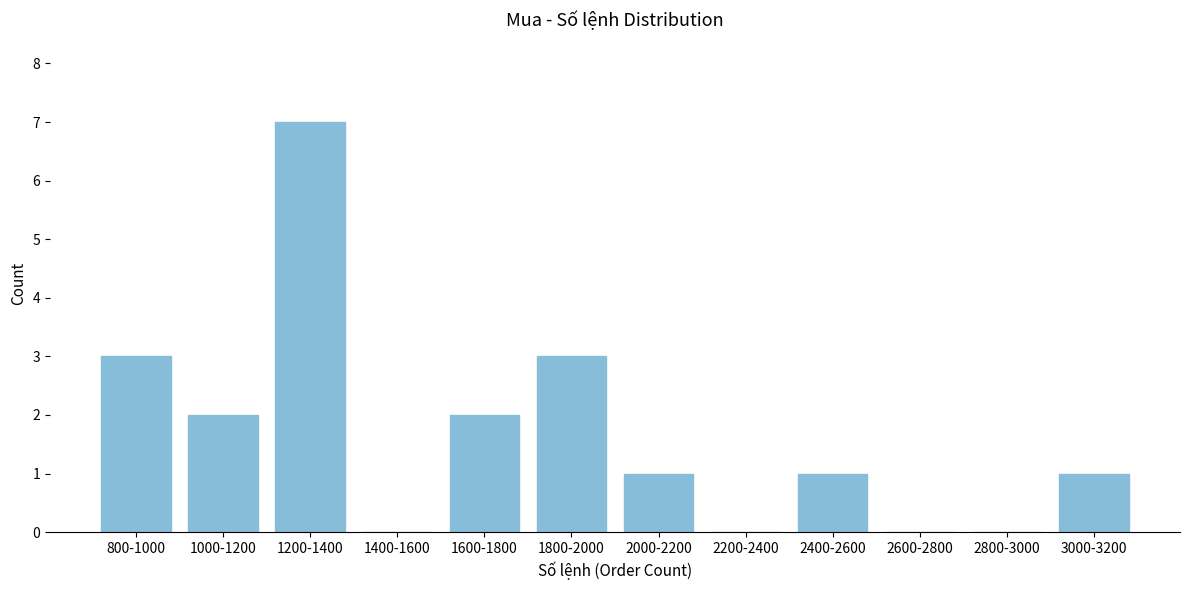

Reading right to left, list all the values displayed in this chart.

3000-3200=1	2800-3000=0	2600-2800=0	2400-2600=1	2200-2400=0	2000-2200=1	1800-2000=3	1600-1800=2	1400-1600=0	1200-1400=7	1000-1200=2	800-1000=3